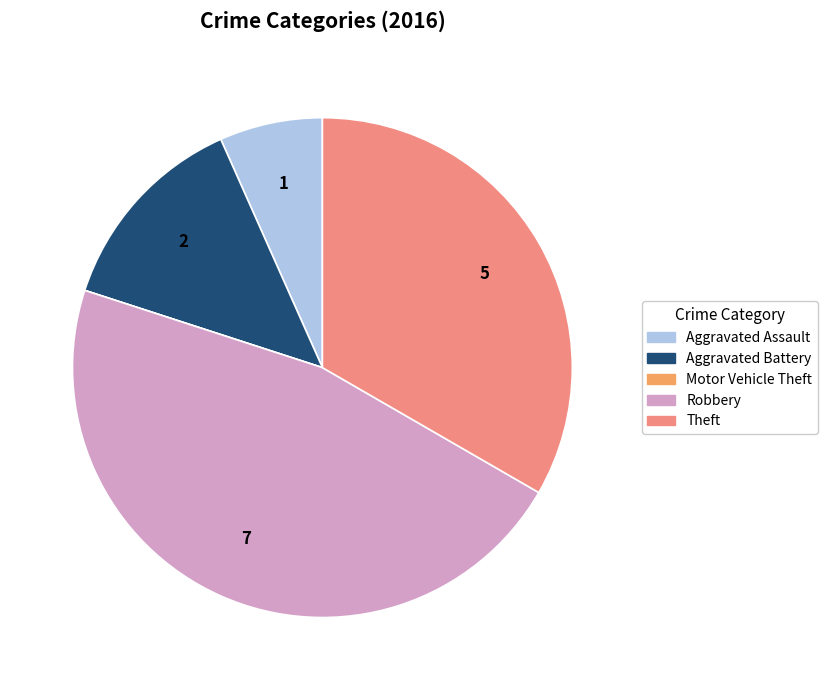

Is the sum of Robbery and Theft greater than half?

Yes